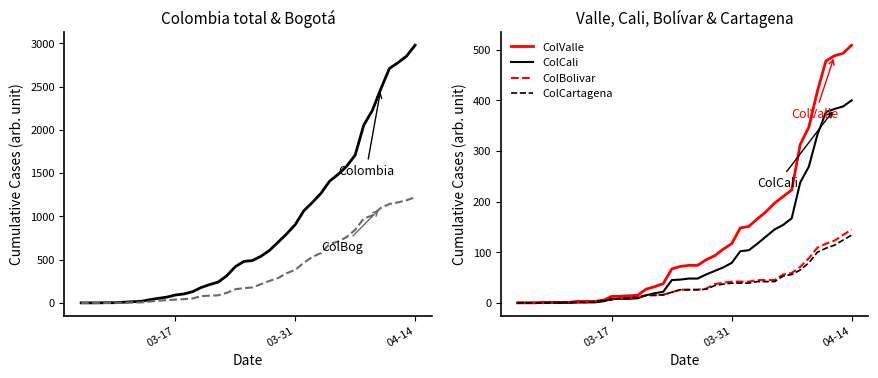

True or false: Colombia has more than 0 points higher than both neighbors.

False